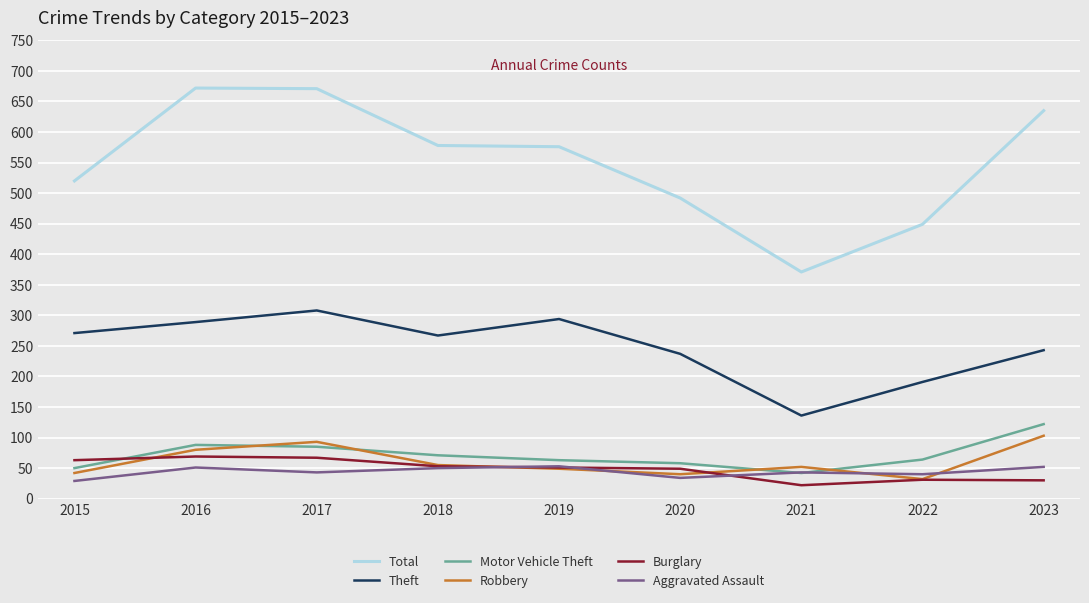

How many intersections are there between Motor Vehicle Theft and Robbery?

4